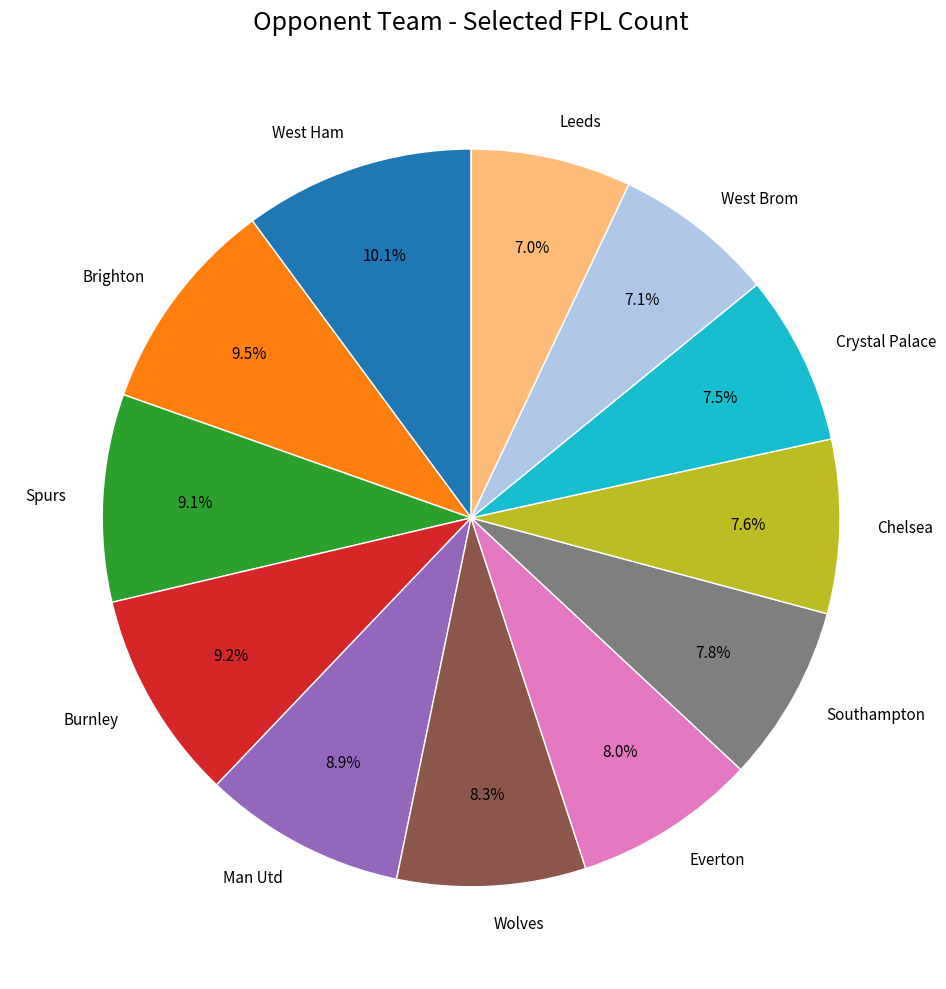

The Man Utd slice represents 9% of the pie. True or false?

True